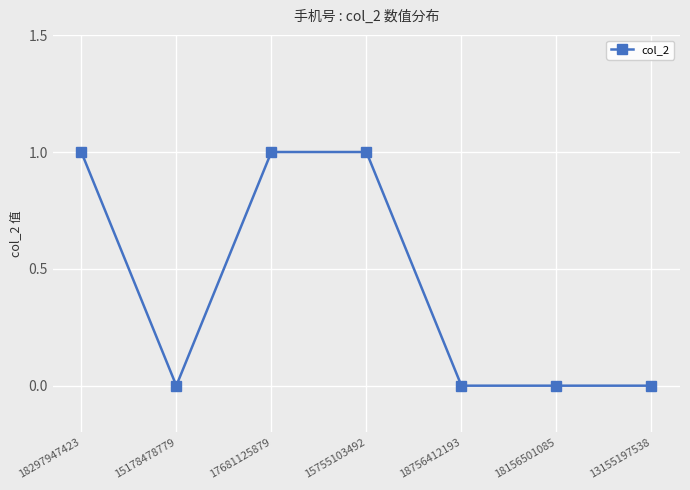

What is the difference between the maximum and minimum values?

1